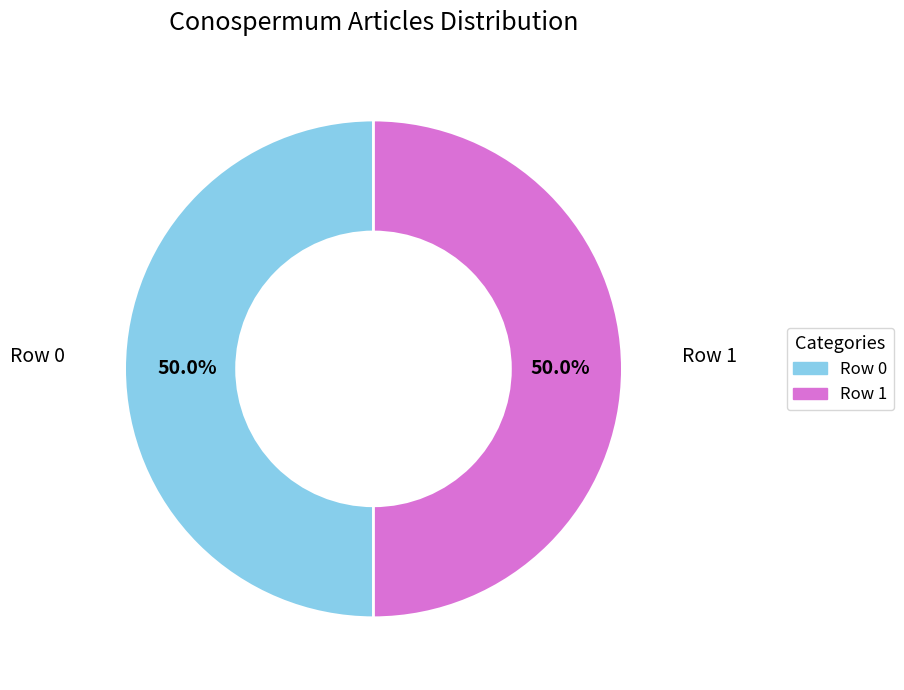

Combined, do Row 1 and Row 0 account for over 50%?

Yes